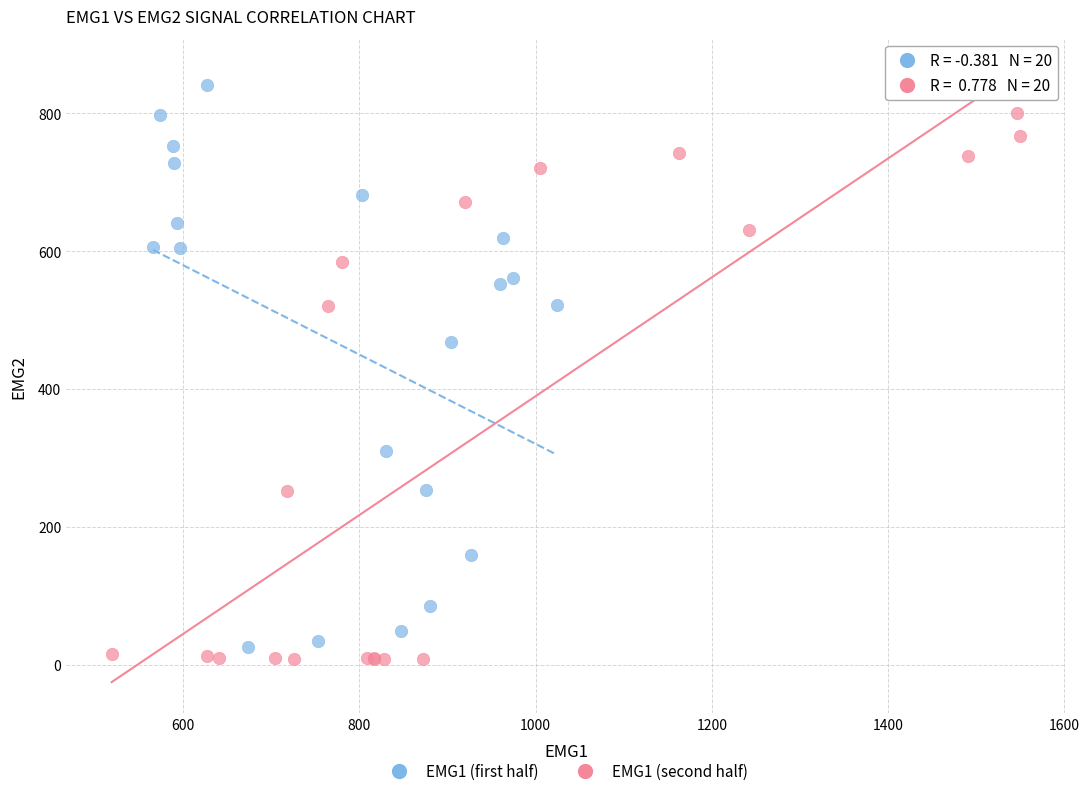

Which series contains the highest Y value?

EMG1 (first half)